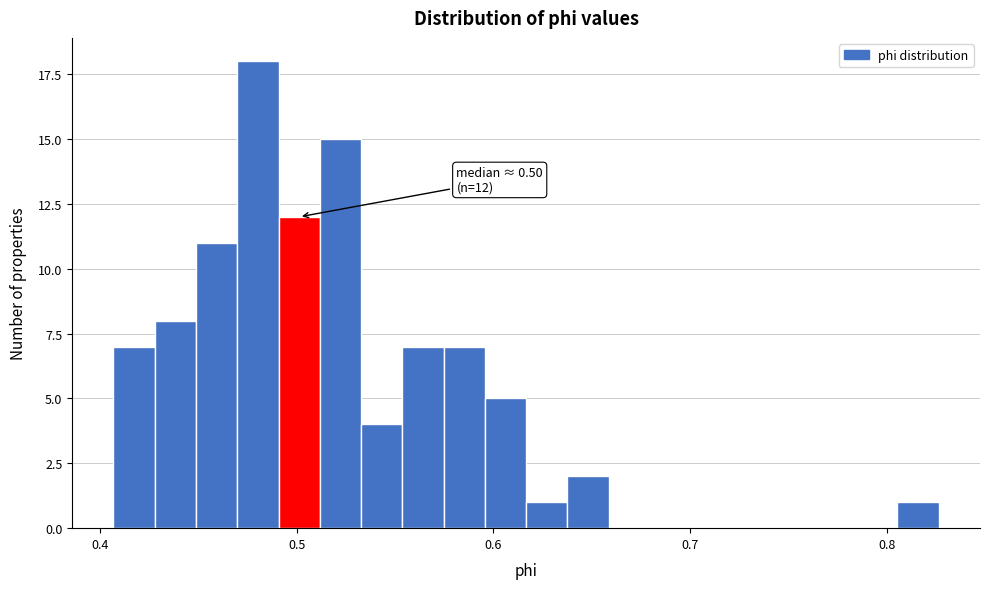

Around what value on the x-axis is the tallest bar? Give the approximate position of its centre, as read against the axis.

0.48